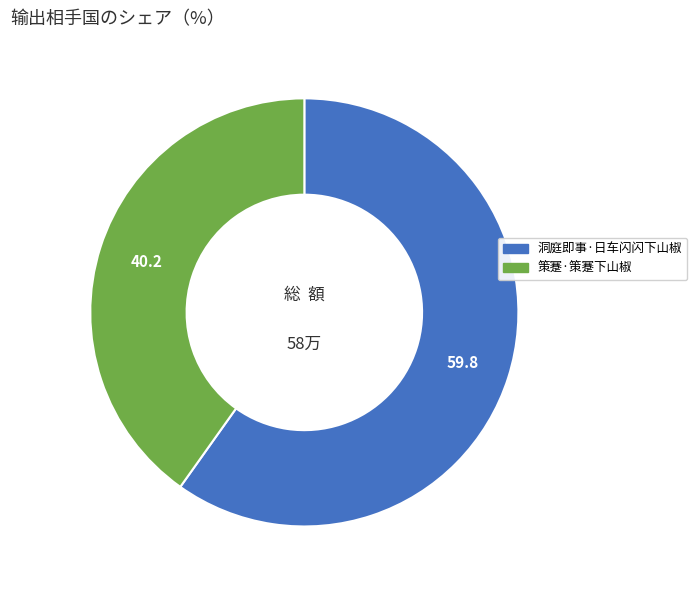

The 策蹇·策蹇下山椒 slice represents 29% of the pie. True or false?

False